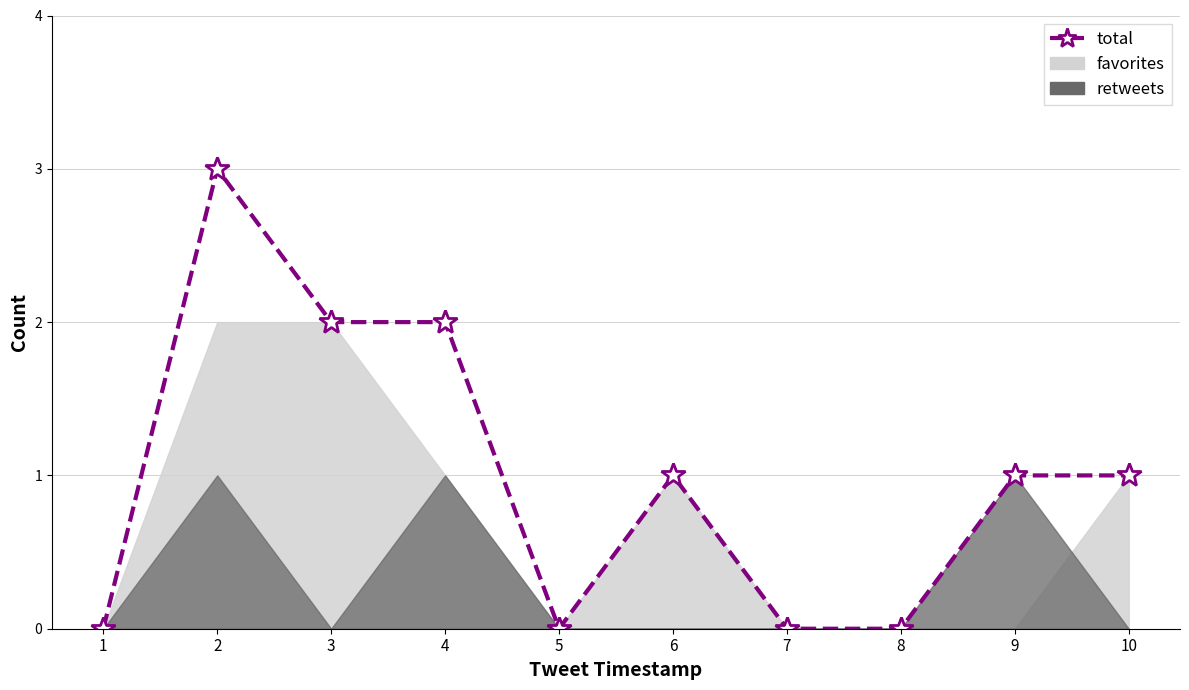

Which has a higher value, 9 or 5?

9